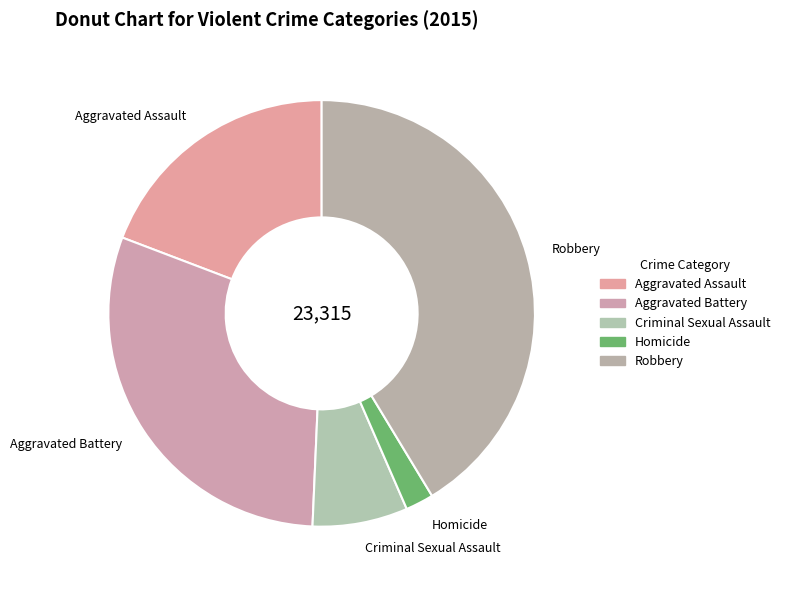

Which slice is the largest?

Robbery